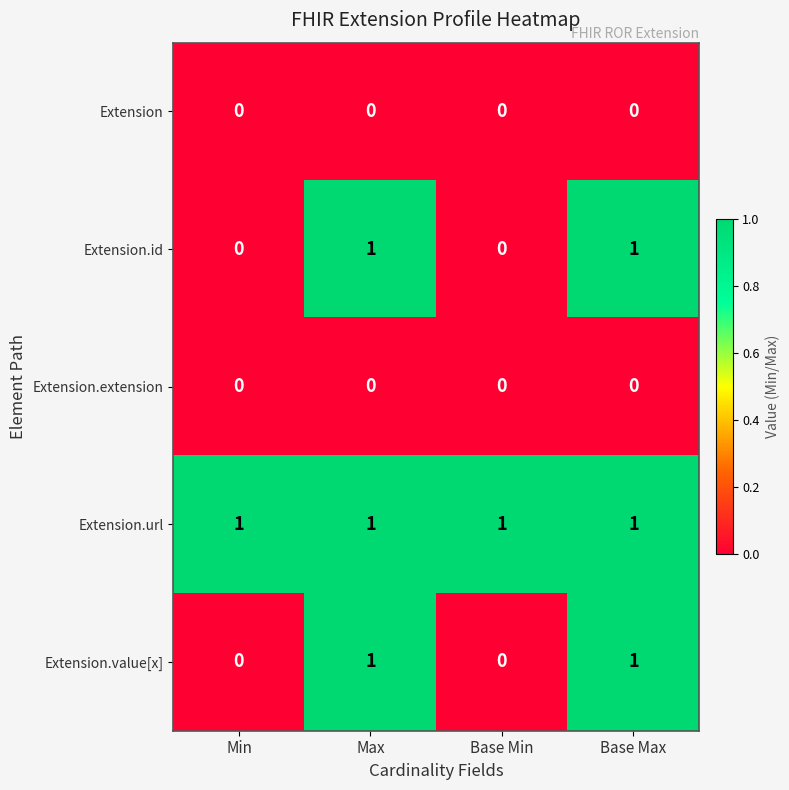

Reading right to left, list all the values displayed in this chart.

Extension: 0	0	0	0
Extension.id: 1	0	1	0
Extension.extension: 0	0	0	0
Extension.url: 1	1	1	1
Extension.value[x]: 1	0	1	0